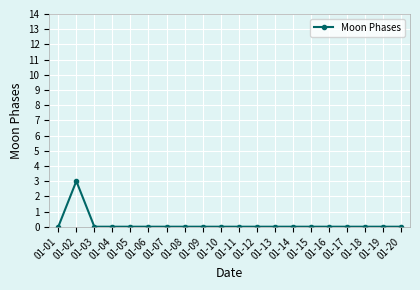

What is the sum of all values?

3